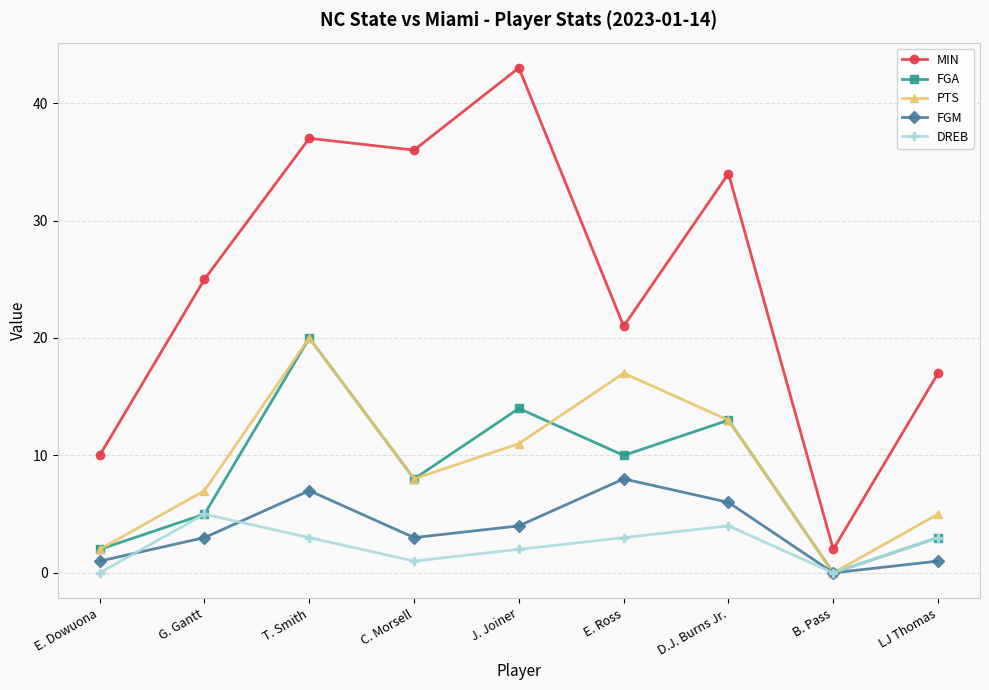

Reading left to right, what are all the values shown in this chart?

MIN: E. Dowuona=10	G. Gantt=25	T. Smith=37	C. Morsell=36	J. Joiner=43	E. Ross=21	D.J. Burns Jr.=34	B. Pass=2	LJ Thomas=17
FGA: E. Dowuona=2	G. Gantt=5	T. Smith=20	C. Morsell=8	J. Joiner=14	E. Ross=10	D.J. Burns Jr.=13	B. Pass=0	LJ Thomas=3
PTS: E. Dowuona=2	G. Gantt=7	T. Smith=20	C. Morsell=8	J. Joiner=11	E. Ross=17	D.J. Burns Jr.=13	B. Pass=0	LJ Thomas=5
FGM: E. Dowuona=1	G. Gantt=3	T. Smith=7	C. Morsell=3	J. Joiner=4	E. Ross=8	D.J. Burns Jr.=6	B. Pass=0	LJ Thomas=1
DREB: E. Dowuona=0	G. Gantt=5	T. Smith=3	C. Morsell=1	J. Joiner=2	E. Ross=3	D.J. Burns Jr.=4	B. Pass=0	LJ Thomas=3